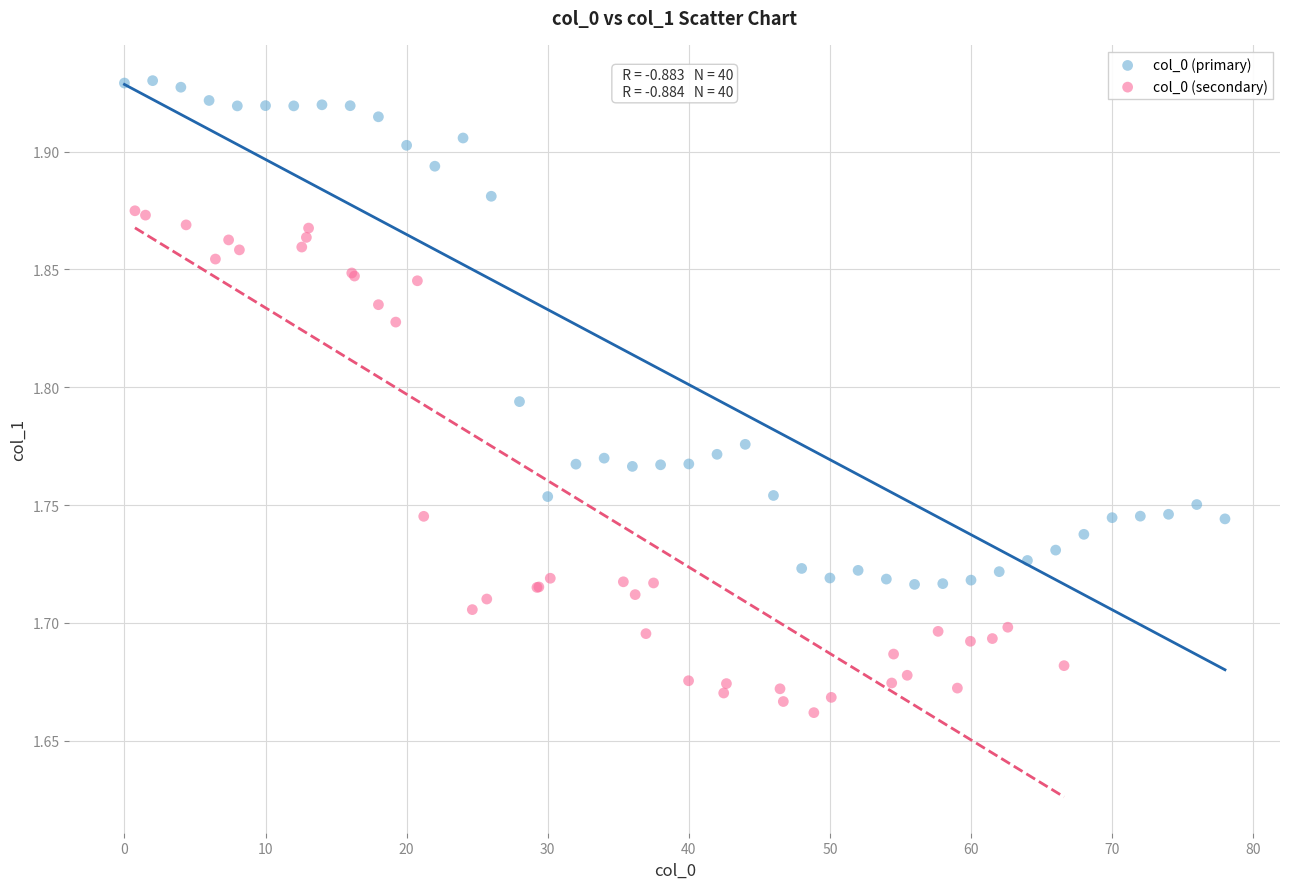

Which series reaches the minimum Y coordinate?

col_0 (secondary)